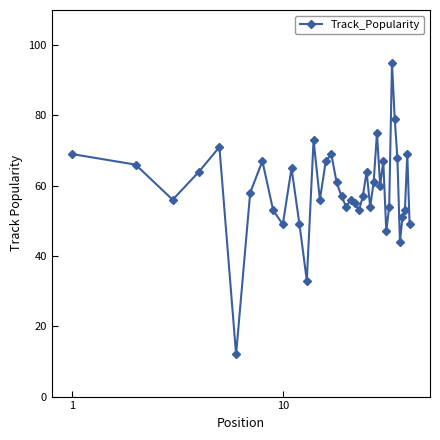

What is the value of the 26th point from the left?

54